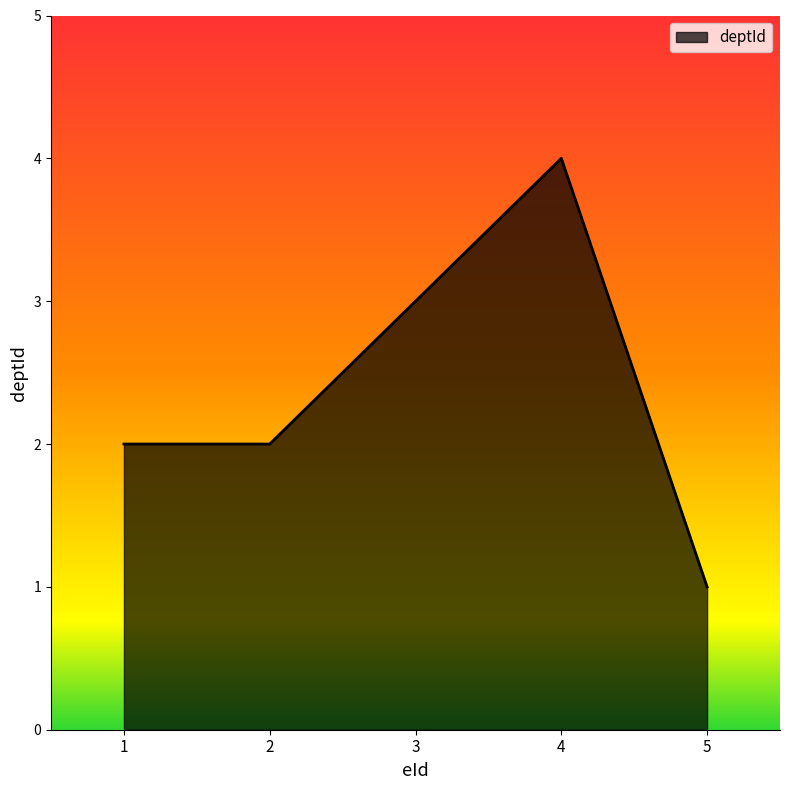

How many lines are shown in the chart?

1